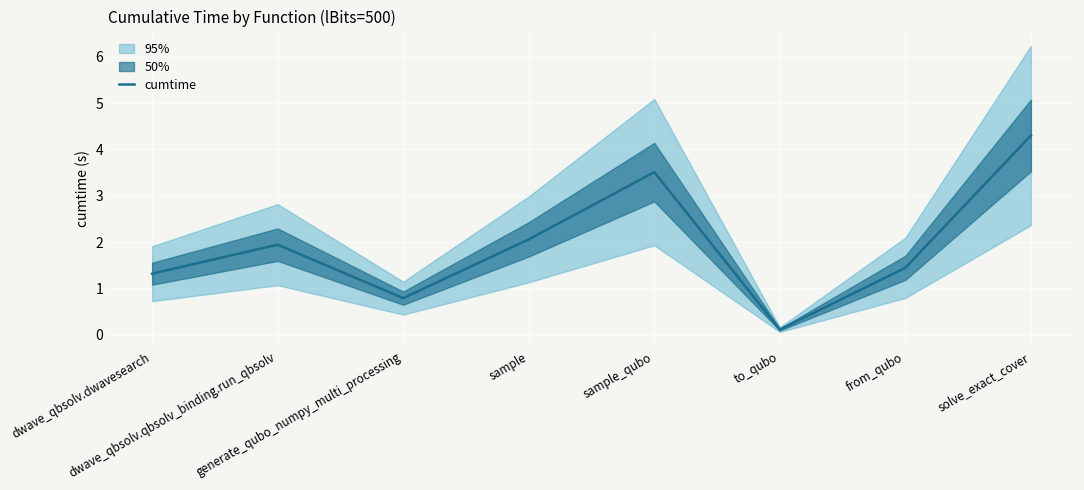

Which category has the highest value across all series?

solve_exact_cover